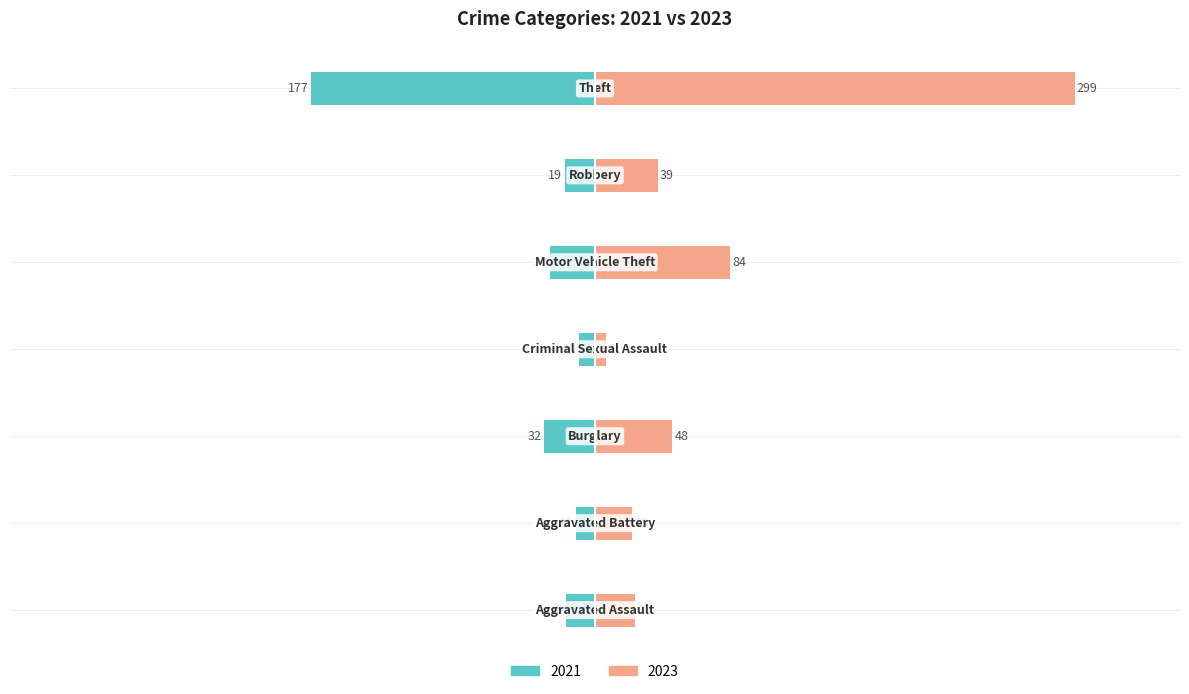

Reading left to right, extract all data points from this chart.

2021: Aggravated Assault=-18	Aggravated Battery=-12	Burglary=-32	Criminal Sexual Assault=-10	Motor Vehicle Theft=-28	Robbery=-19	Theft=-177
2023: Aggravated Assault=25	Aggravated Battery=23	Burglary=48	Criminal Sexual Assault=7	Motor Vehicle Theft=84	Robbery=39	Theft=299